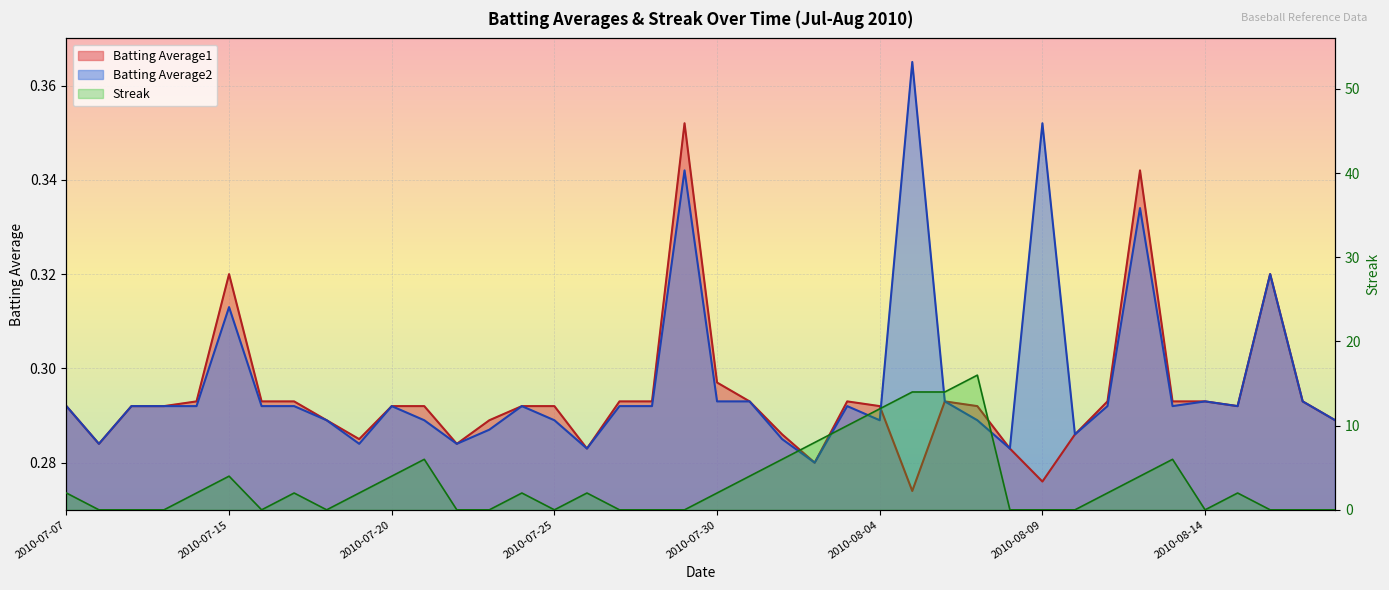

What is the label of the 40th point from the right?

2010-07-07